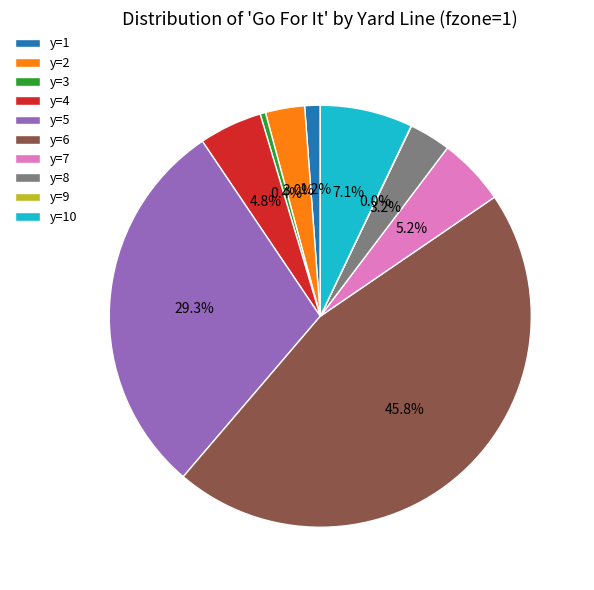

Is y=10 the majority of the pie?

No